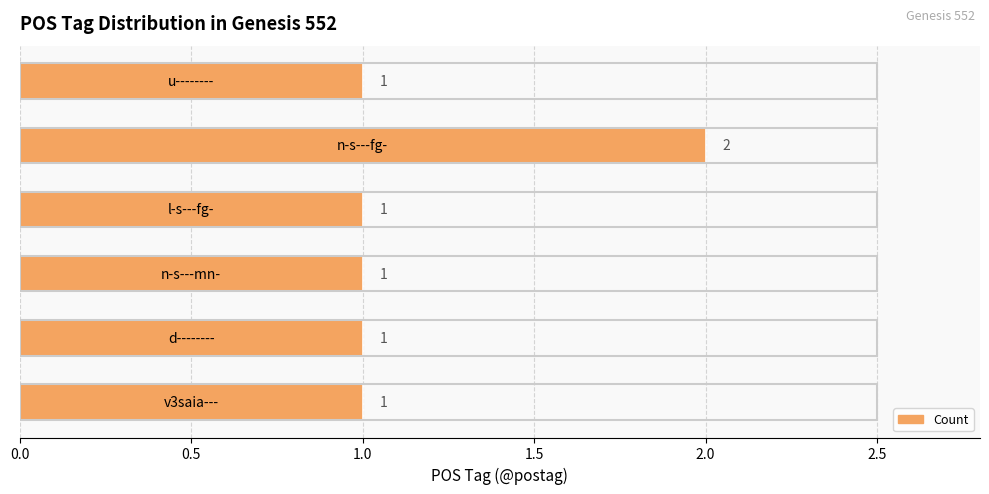

What is the sum of all values?

7